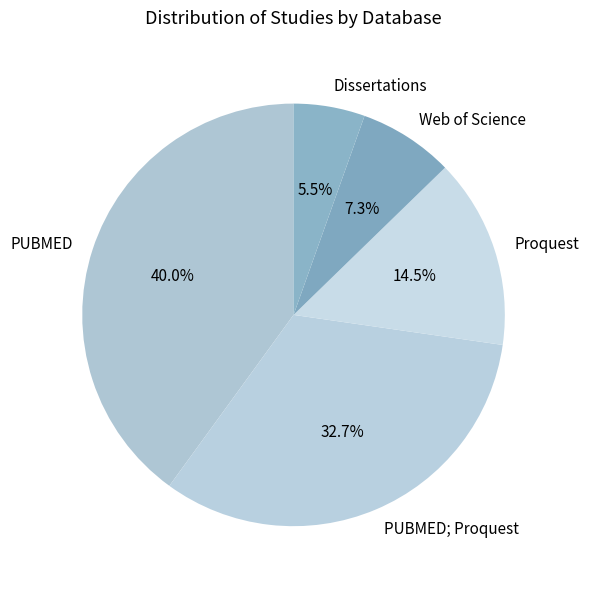

Which category has the biggest portion of the pie?

PUBMED